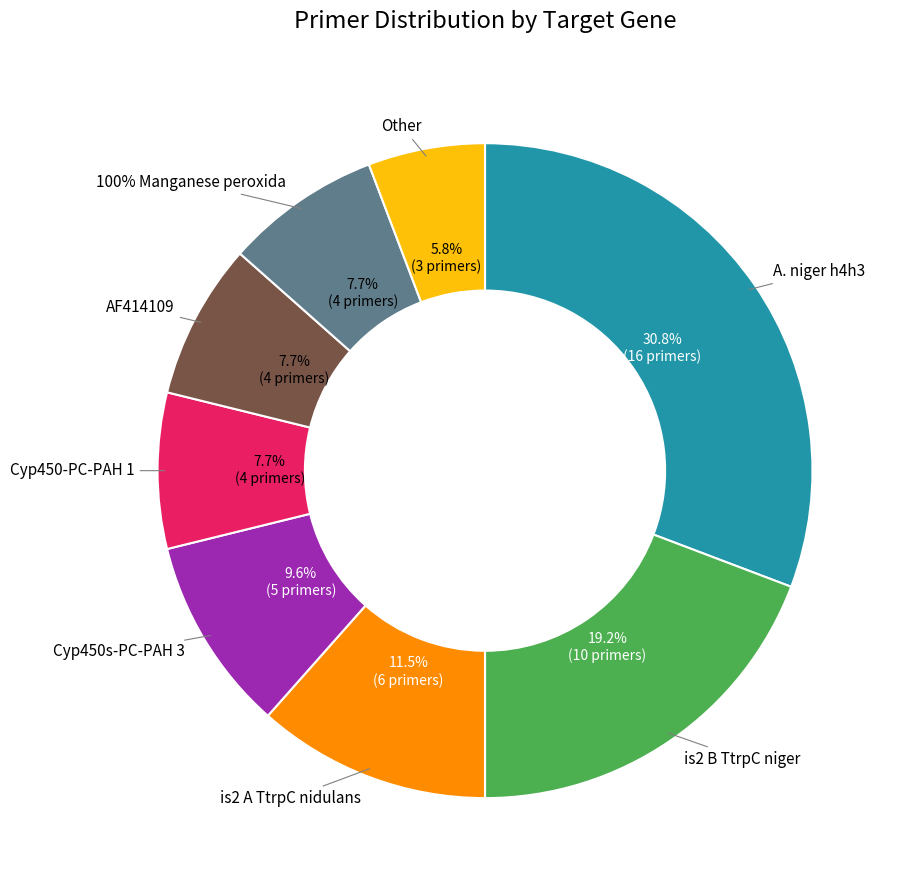

Rank the categories by value from highest to lowest.

A._niger_h4h3, is2_B_TtrpC_niger, is2_A_TtrpC_nidulans, Cyp450s-PC-PAH_3, Cyp450-PC-PAH_1, AF414109, 100%_Manganese_peroxida, Other